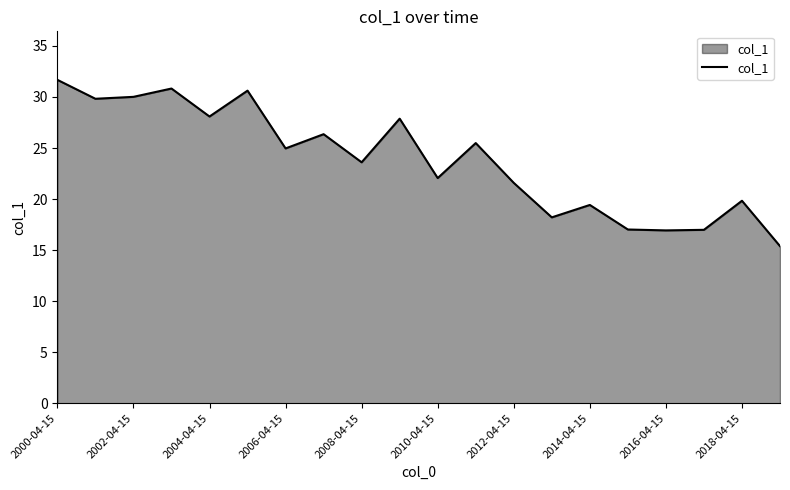

What is the maximum value shown in the chart?

31.7